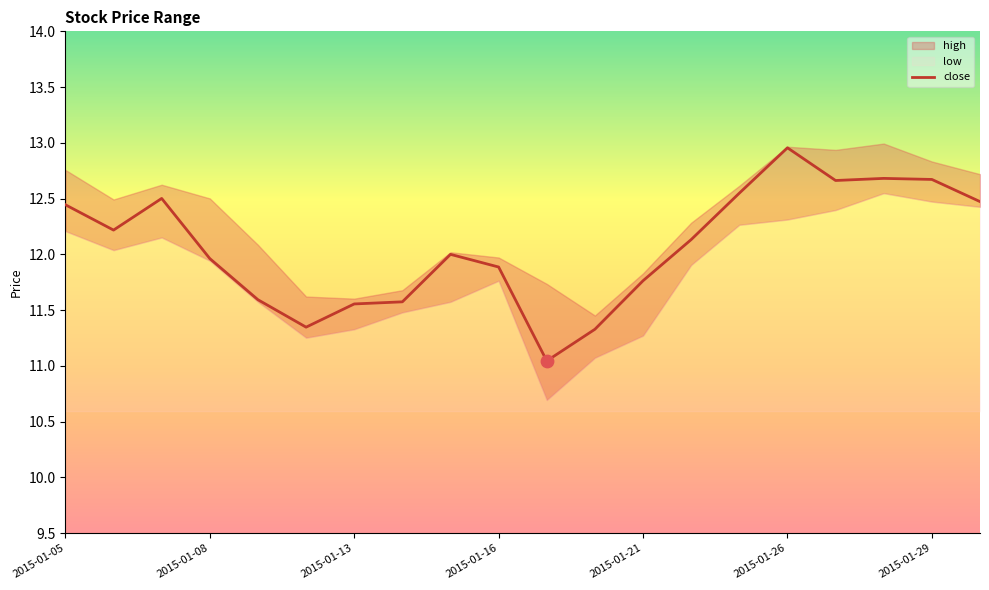

Which has a higher value, 13 or 16?

16